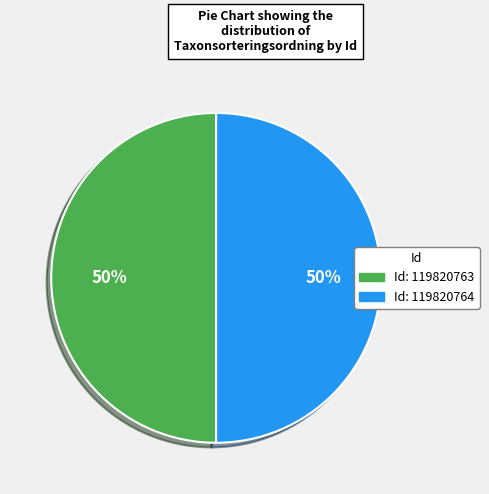

To the nearest percent, what is the average slice percentage?

50%